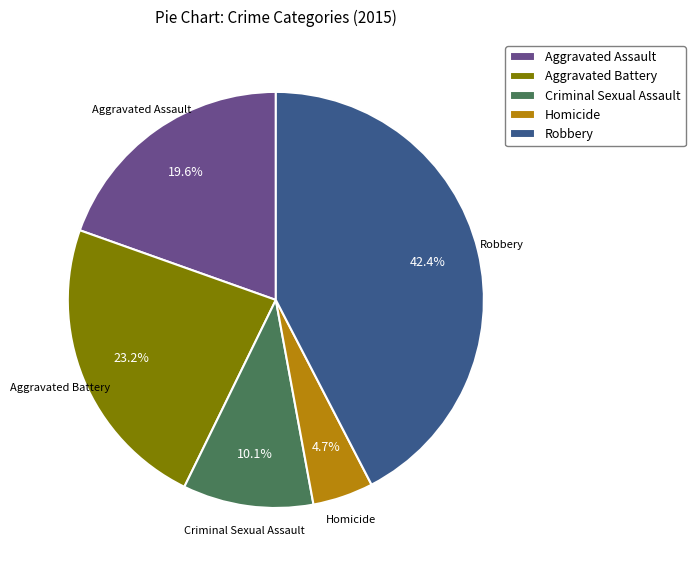

To the nearest percent, what is the combined percentage of Criminal Sexual Assault and Robbery?

53%